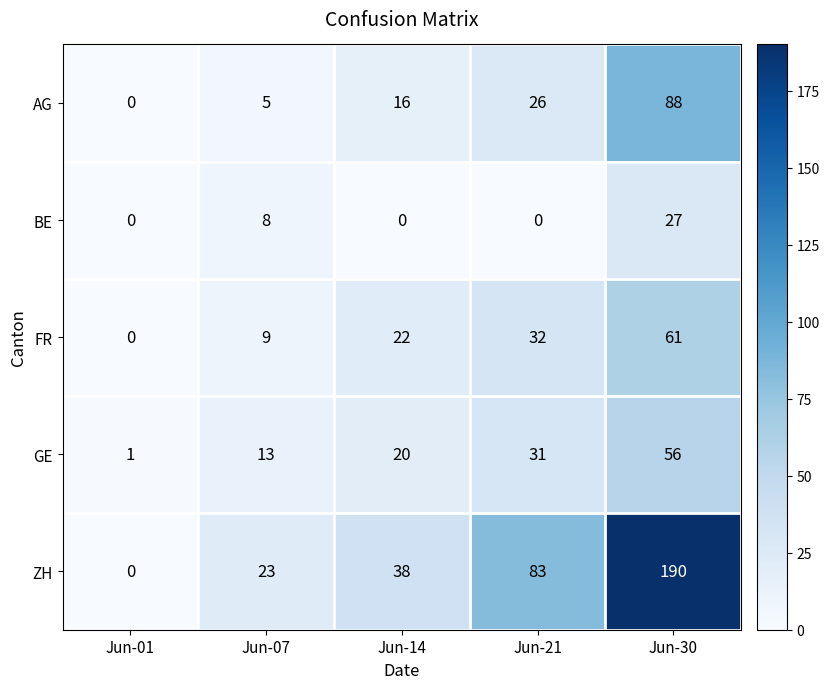

Rank the categories by ZH value from highest to lowest.

Jun-30, Jun-21, Jun-14, Jun-07, Jun-01